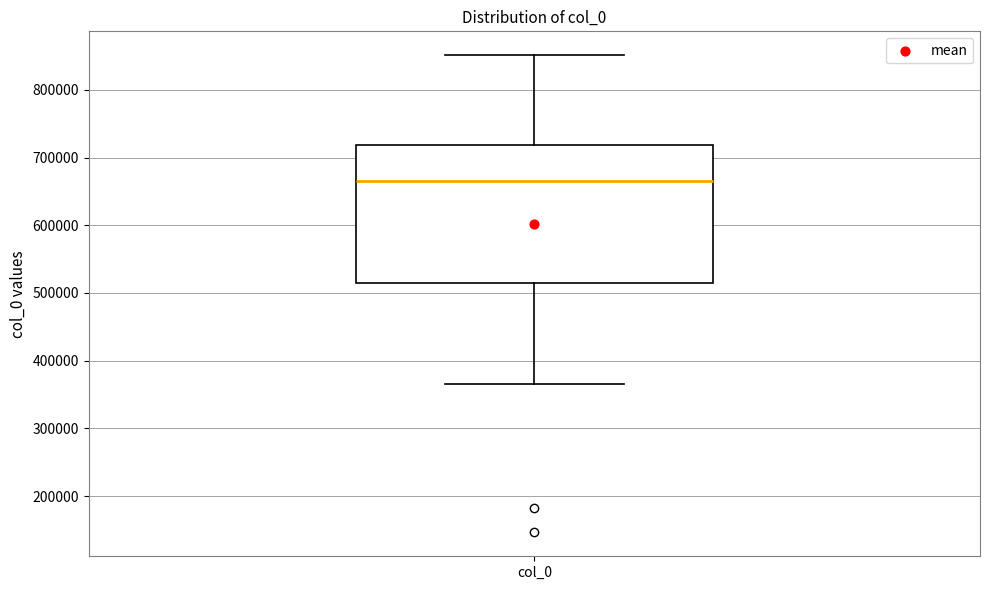

Read this box plot against the y-axis: the position of the median line, the range covered by the box, and the ends of both whiskers. The values are not printed on the chart, so give them approximately, as read against the axis.

median 670000, box 520000 to 720000, whiskers 370000 to 850000